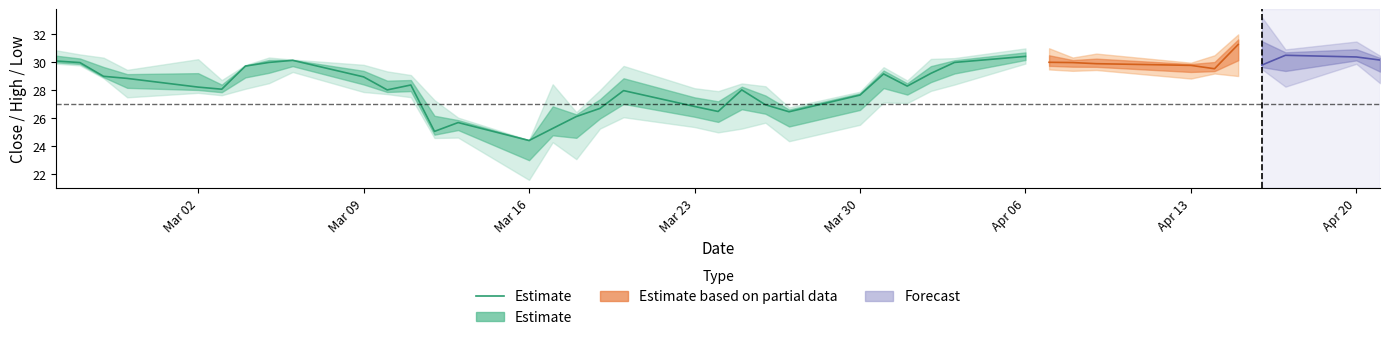

What is the difference between the maximum and minimum values?

6.0